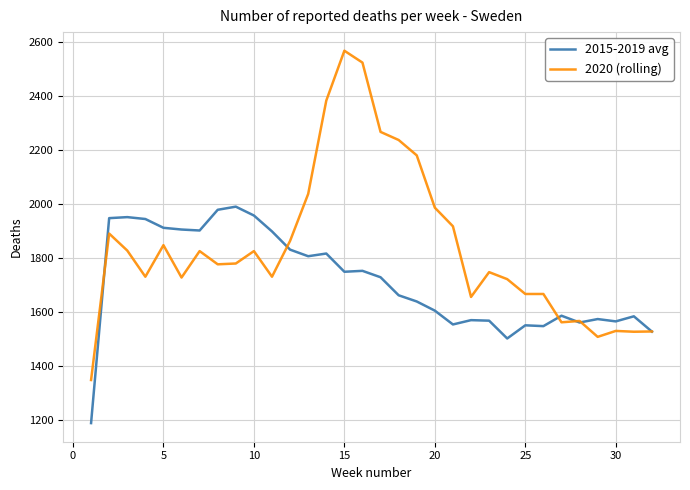

What is the sum of all 2020 (rolling) values?

58936.0